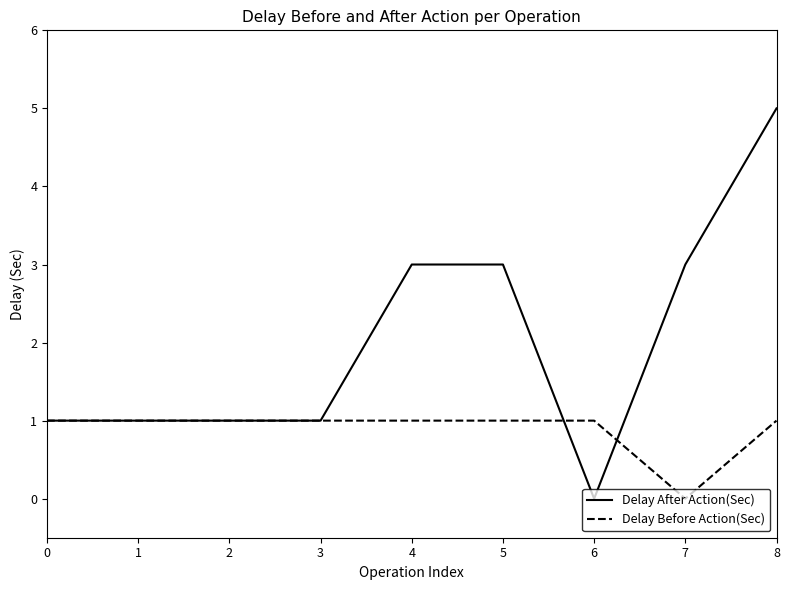

At which category does the chart reach its peak across all series?

8